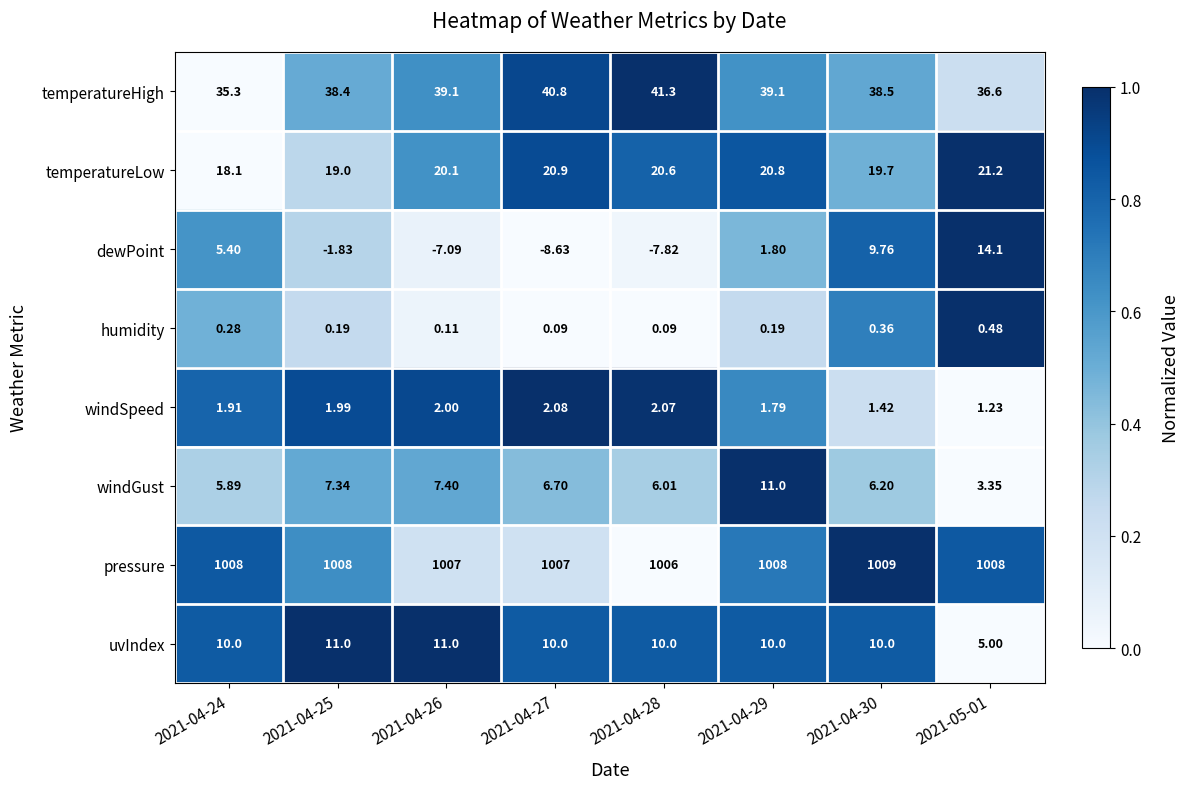

Which series has the largest total across all categories?

pressure